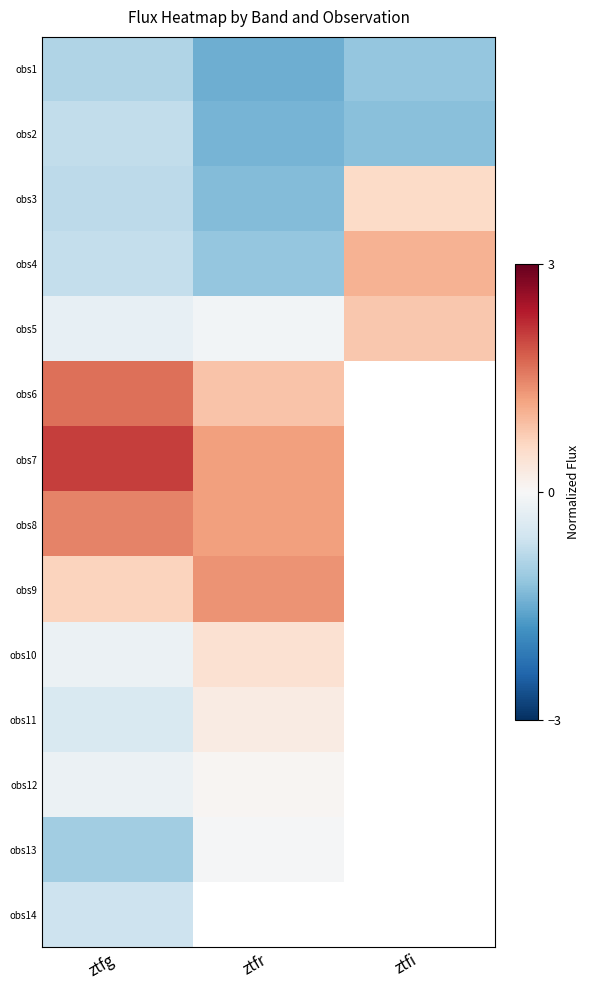

Where is obs3 nearest to the value 0?

ztfi